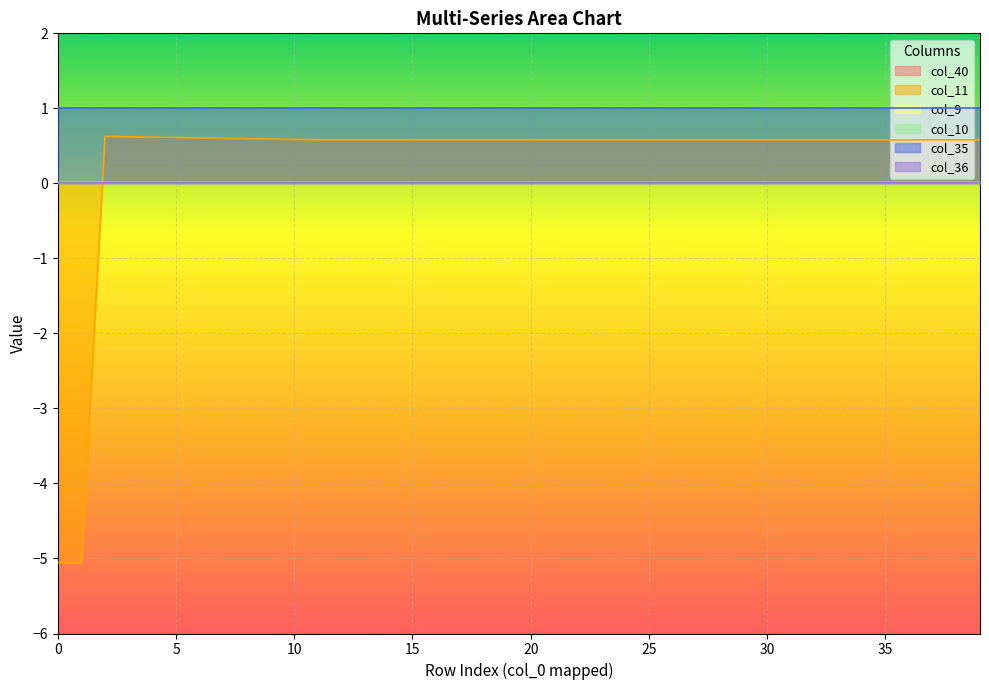

Which series has the largest total across all categories?

col_35